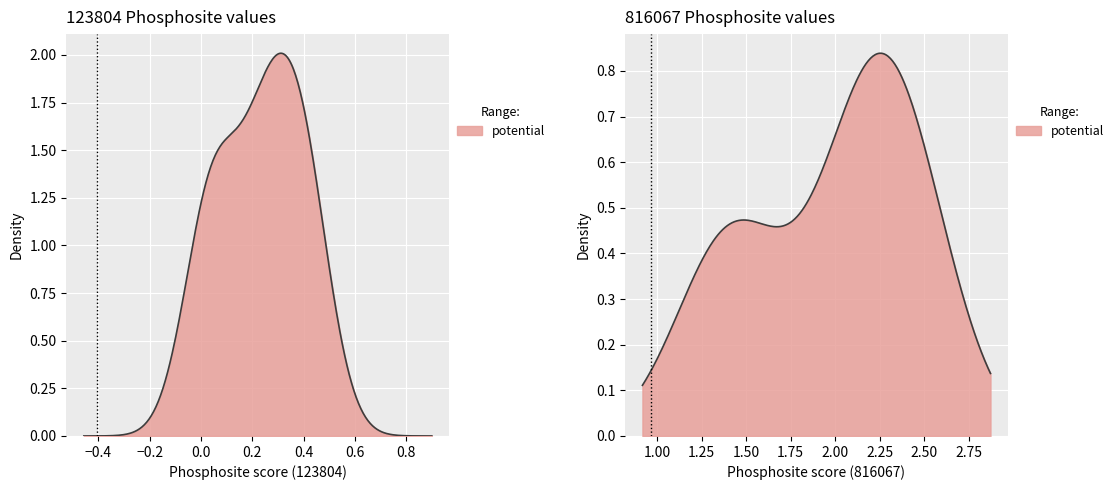

Is it true that 123804 equals 0.3 at SIGLEC7_411t?

True